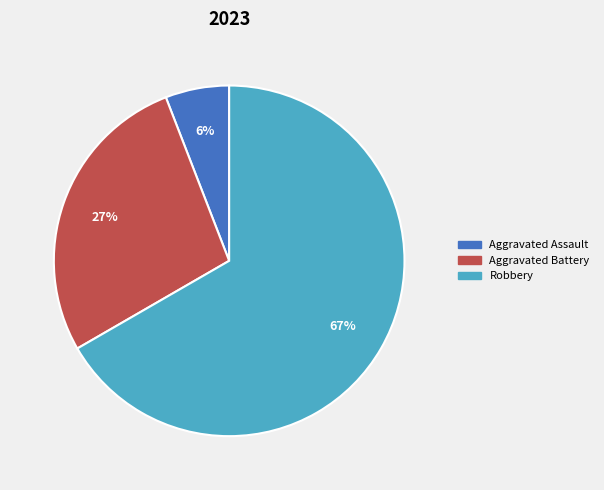

Is Aggravated Assault the majority of the pie?

No